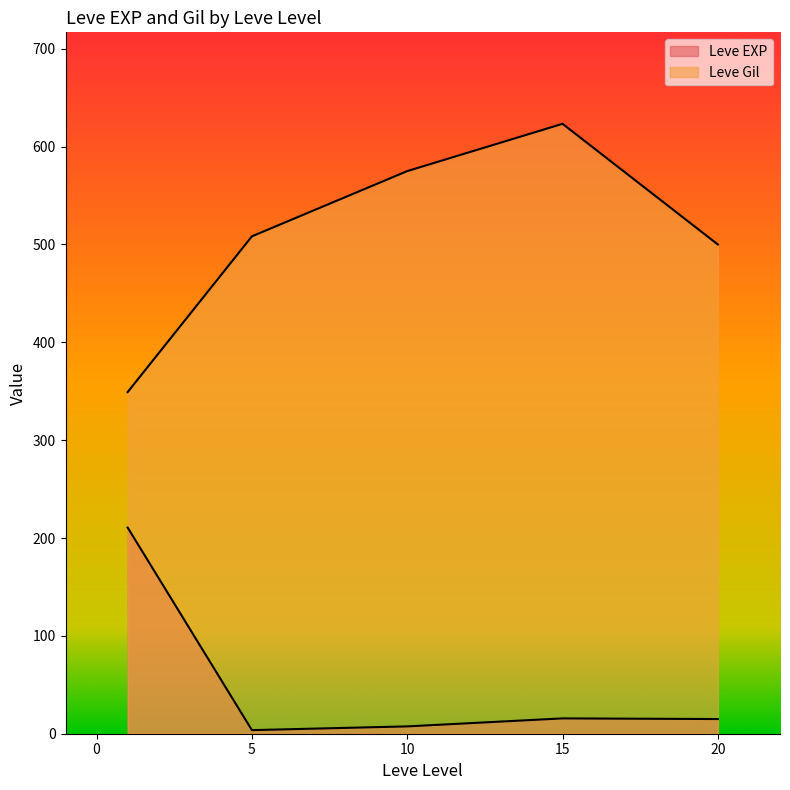

What is the minimum value shown in the chart?

1